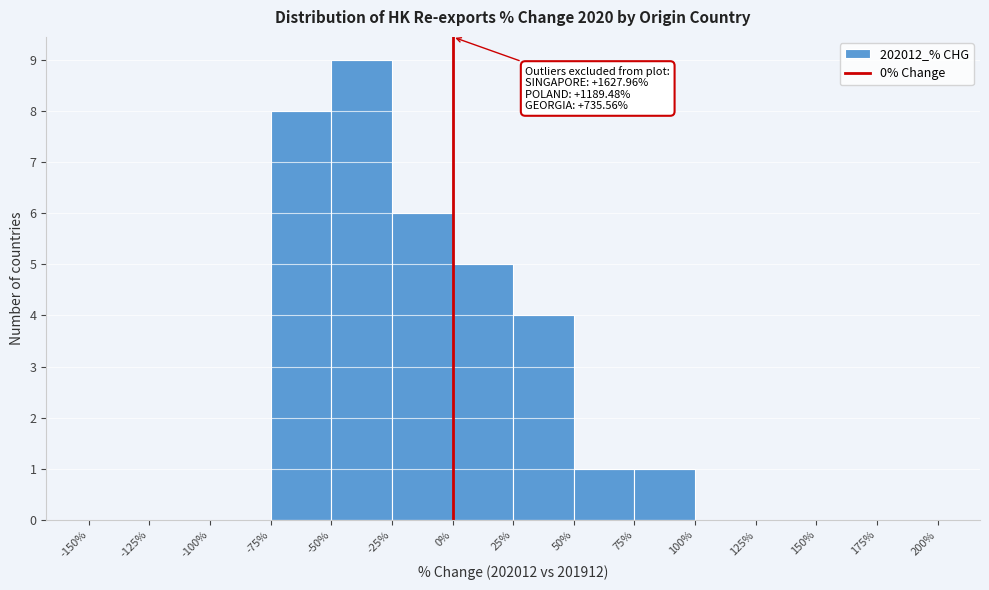

Which range on the x-axis has the tallest bar?

-50% to -25%